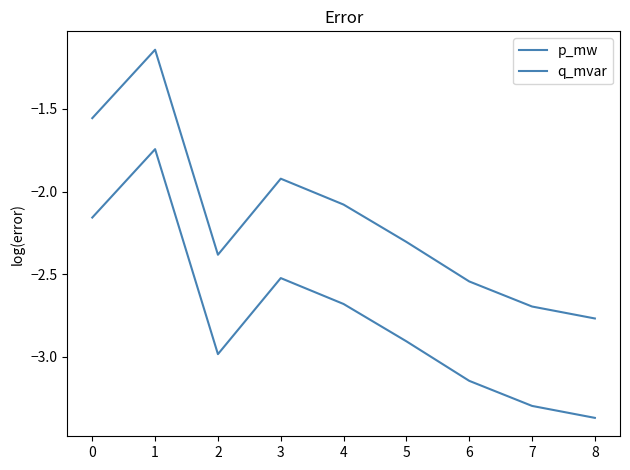

Does the chart display data point markers on the line(s)?

No